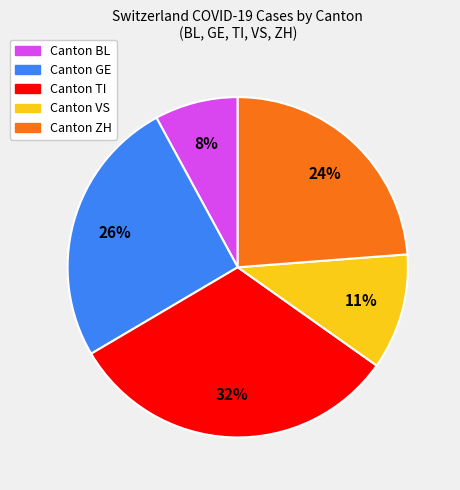

Is there a majority slice in this chart?

No